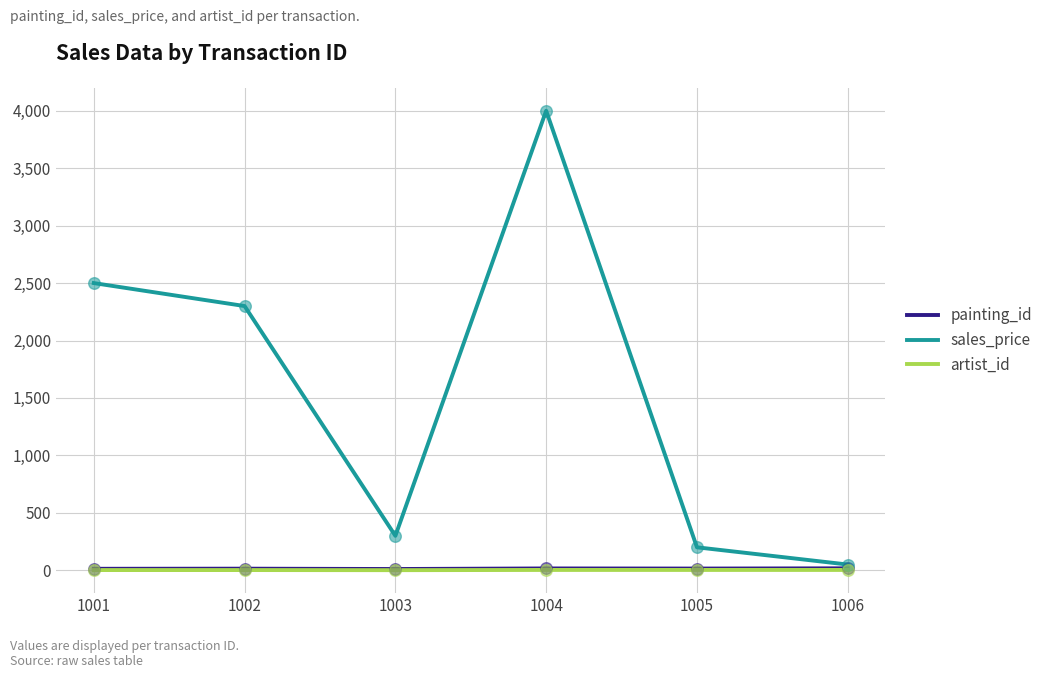

What are all the series names shown in the legend?

painting_id, sales_price, artist_id